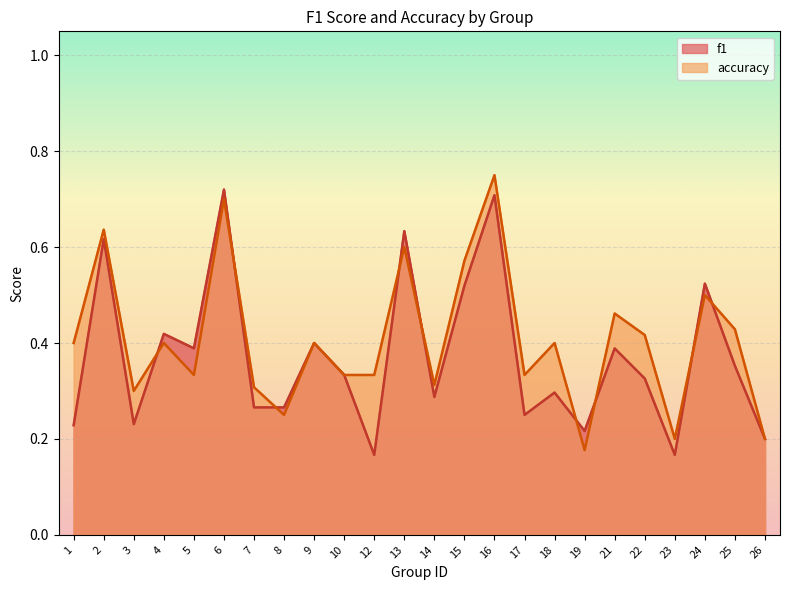

What is the approximate value of accuracy at 21?

0.5